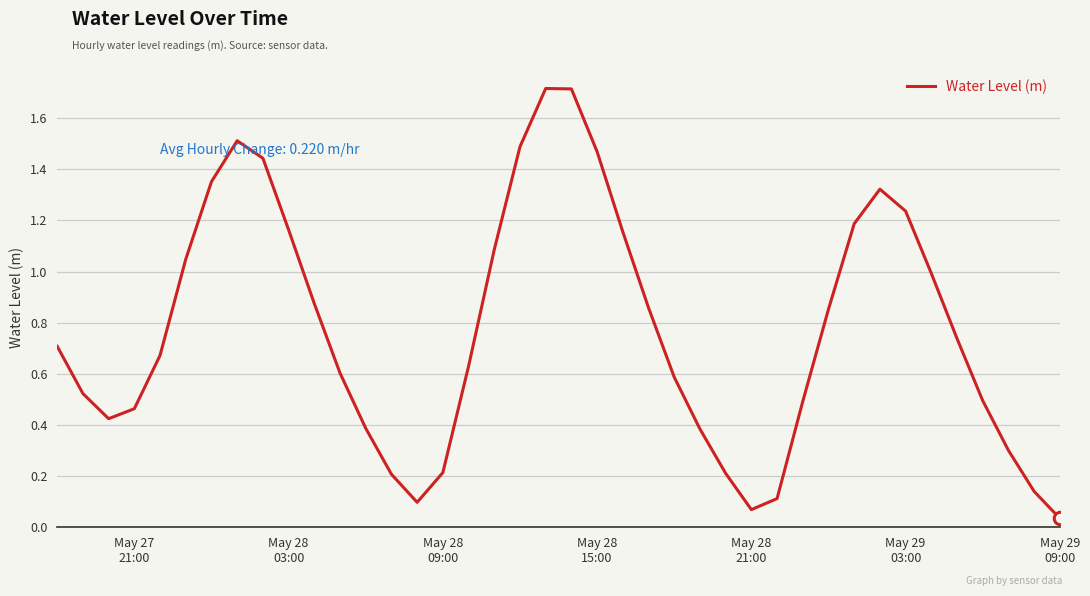

What is the maximum value shown in the chart?

1.7